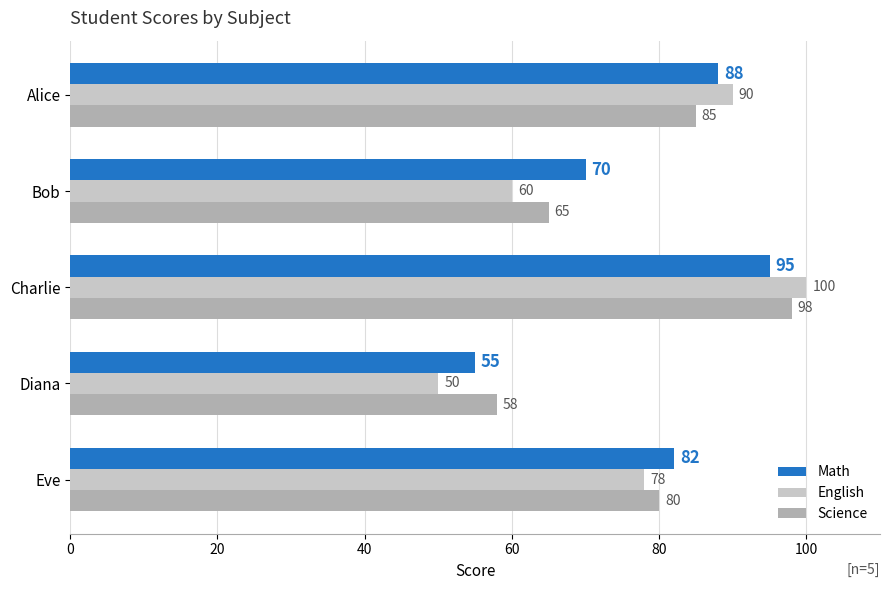

Which category has the lowest value in the English series?

Diana